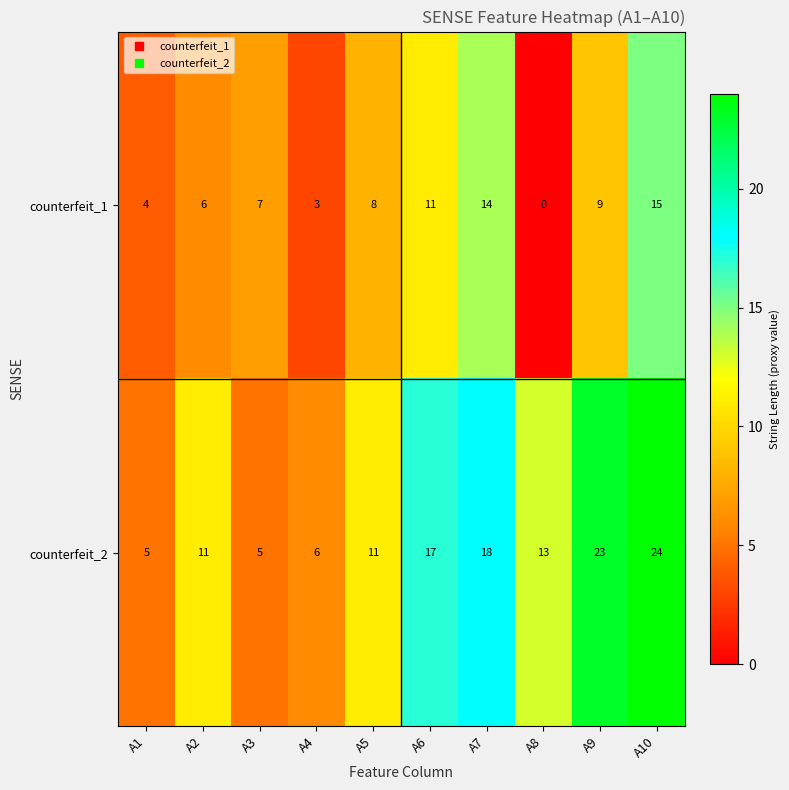

Reading right to left, list all the values displayed in this chart.

counterfeit_1: 15	9	0	14	11	8	3	7	6	4
counterfeit_2: 24	23	13	18	17	11	6	5	11	5